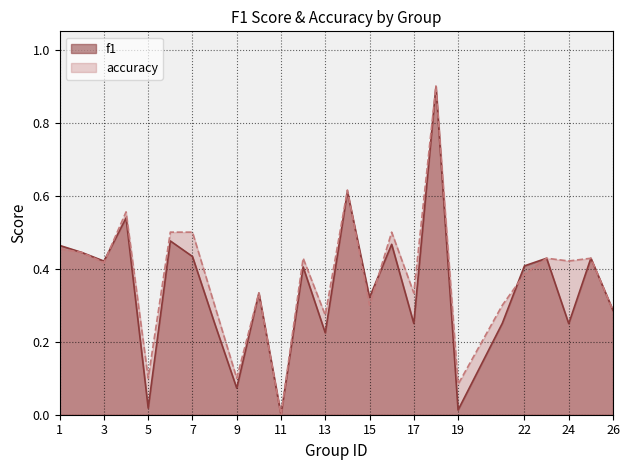

What is the difference between the f1 values at 15 and 2?

0.1